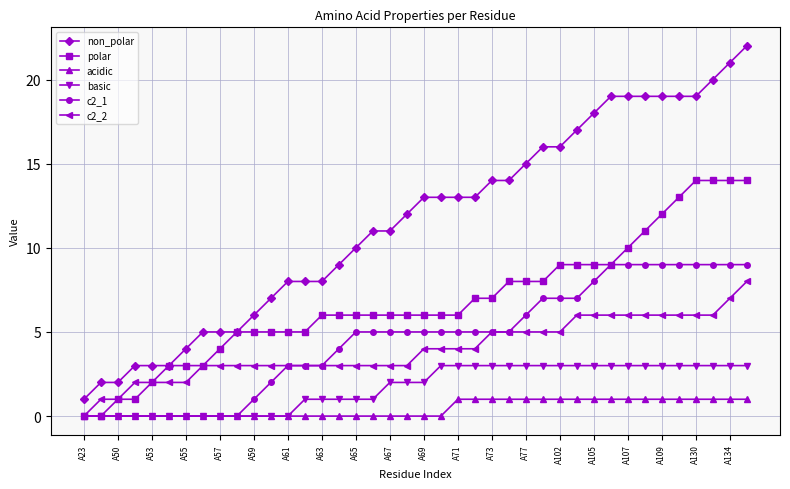

How many lines are shown in the chart?

6